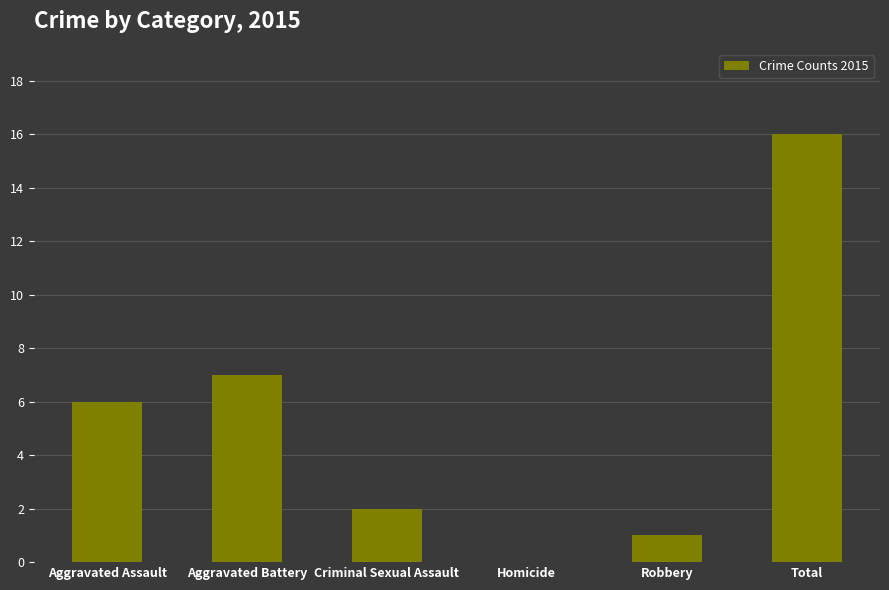

Reading left to right, extract all data points from this chart.

6	7	2	0	1	16